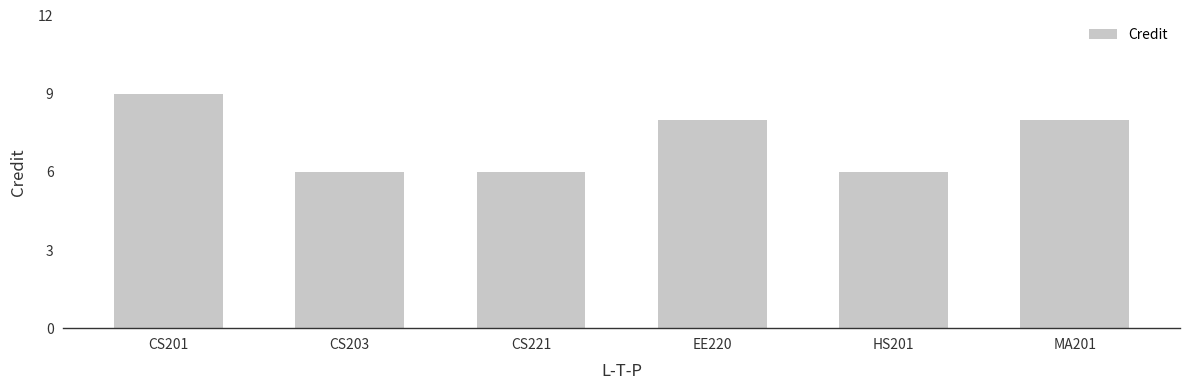

How many values are between 6 and 8?

5